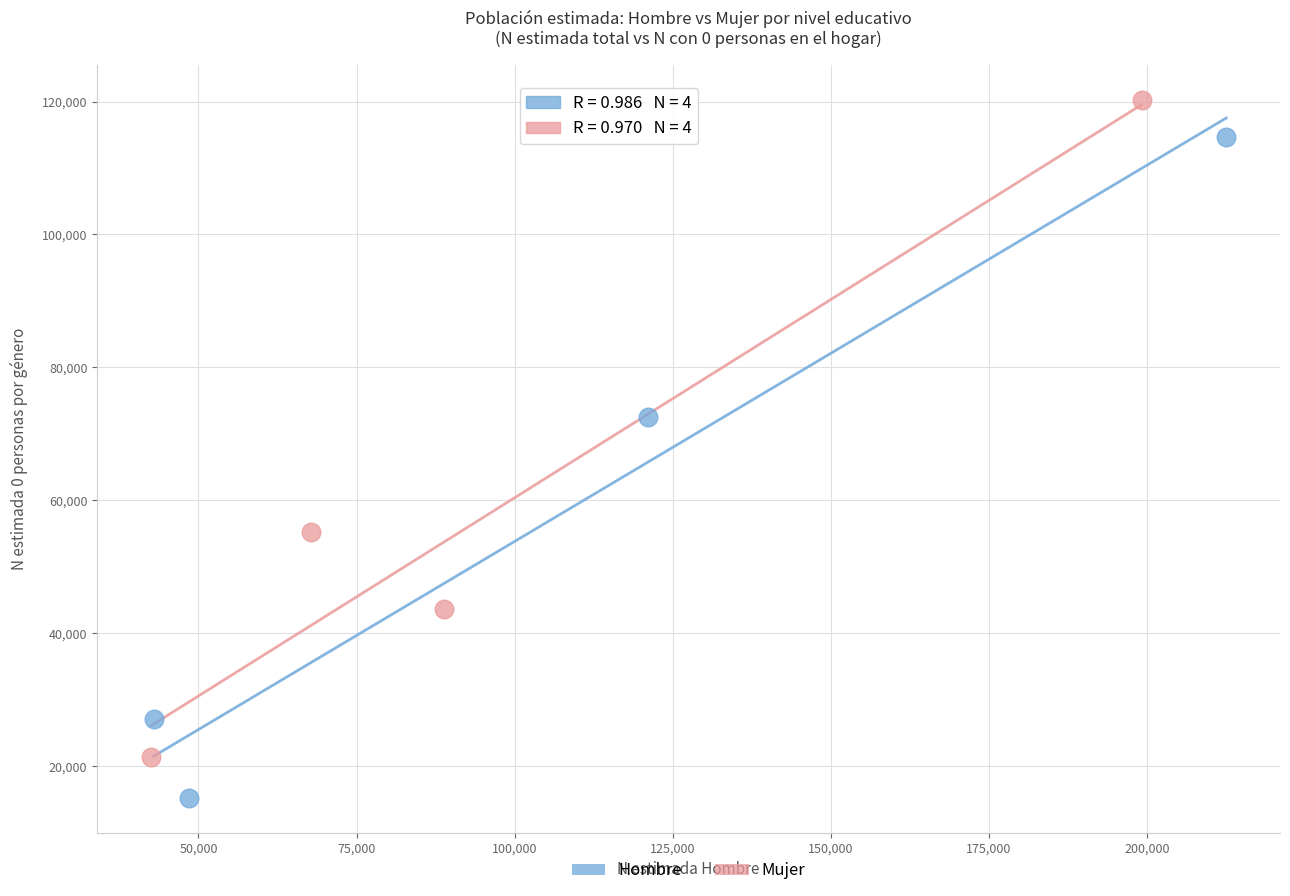

Which series contains the highest Y value?

Mujer